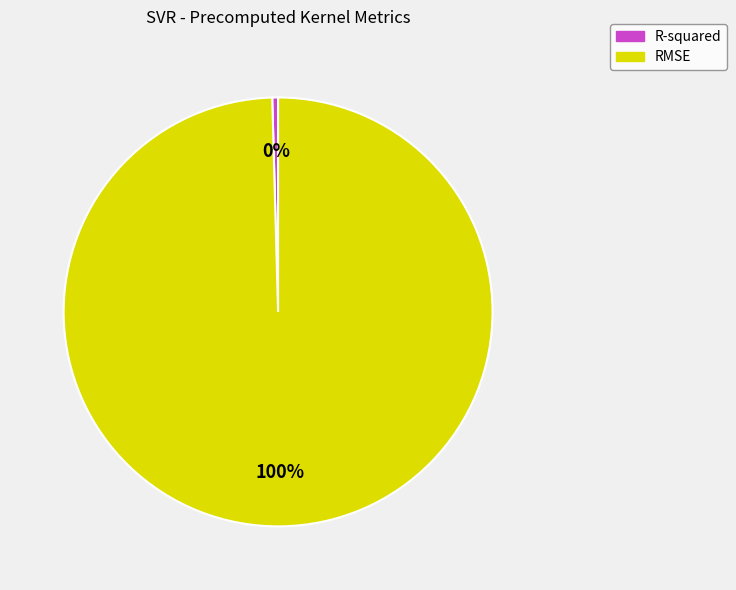

Rank the categories by value from lowest to highest.

R-squared, RMSE